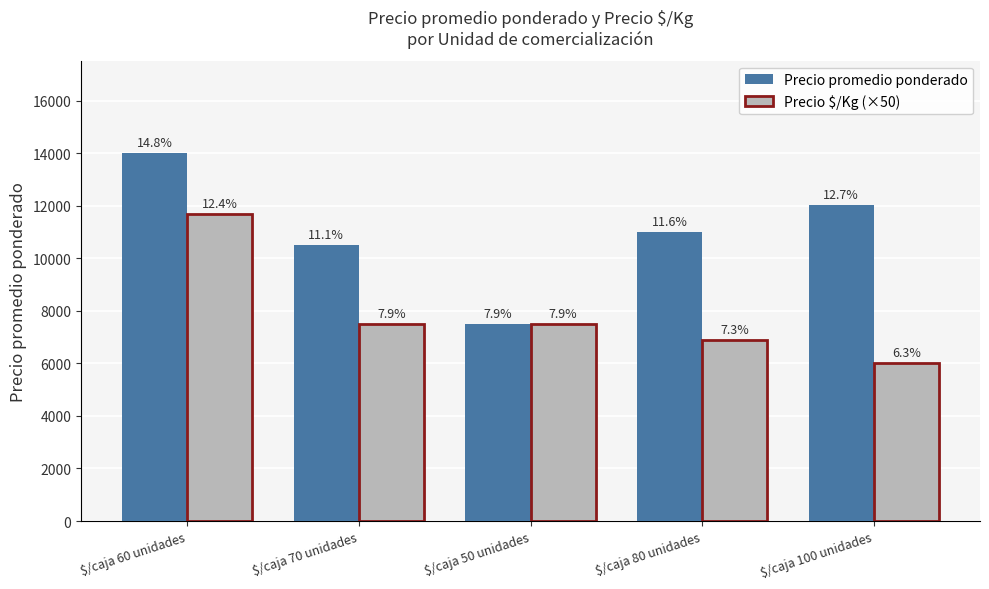

What is the average value of the Precio $/Kg (×50) series?

7920